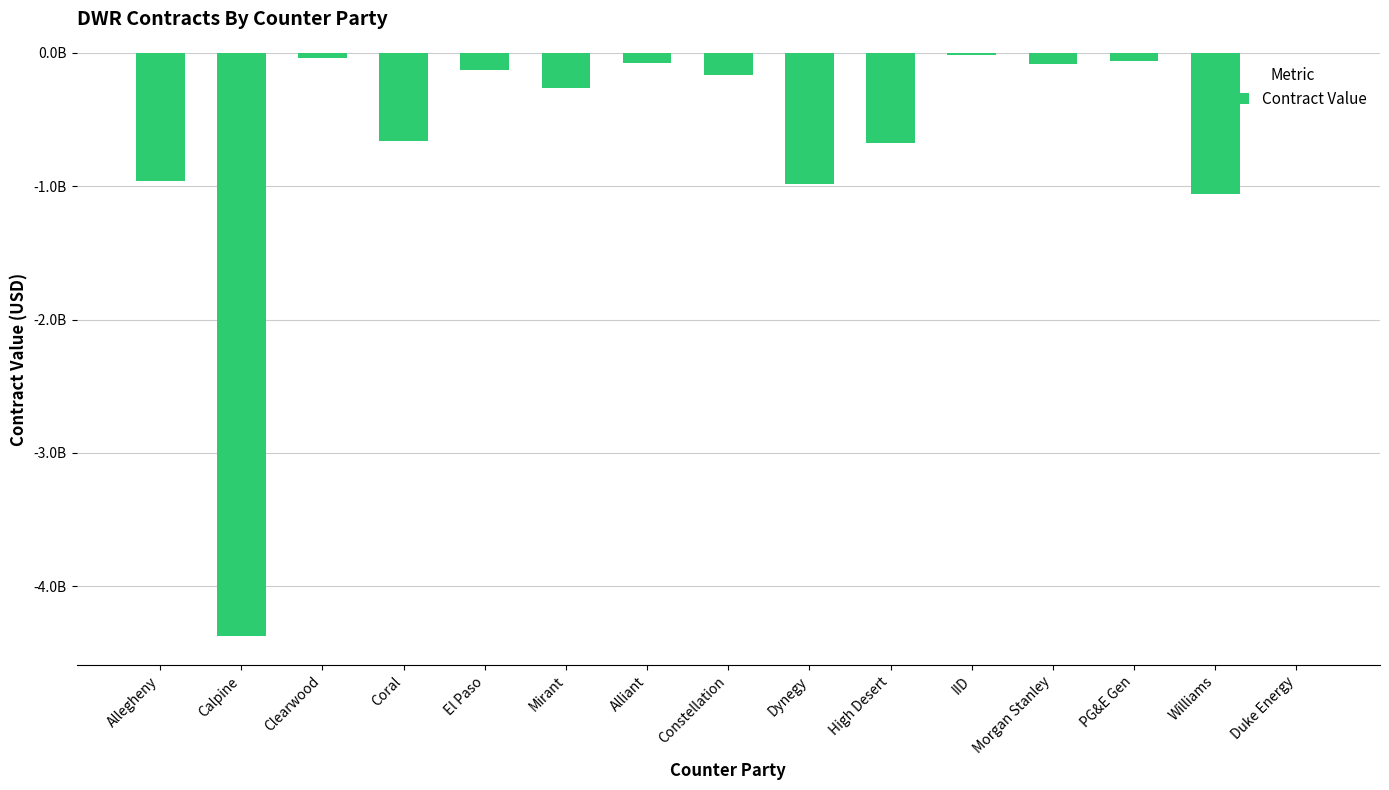

Reading left to right, extract all data points from this chart.

-958949529	-4373165642	-41423566	-661063052	-128334382	-265644251	-75169854	-165463637	-987044991	-674251353	-13035452	-82462946	-63165408	-1056234556	-2052733